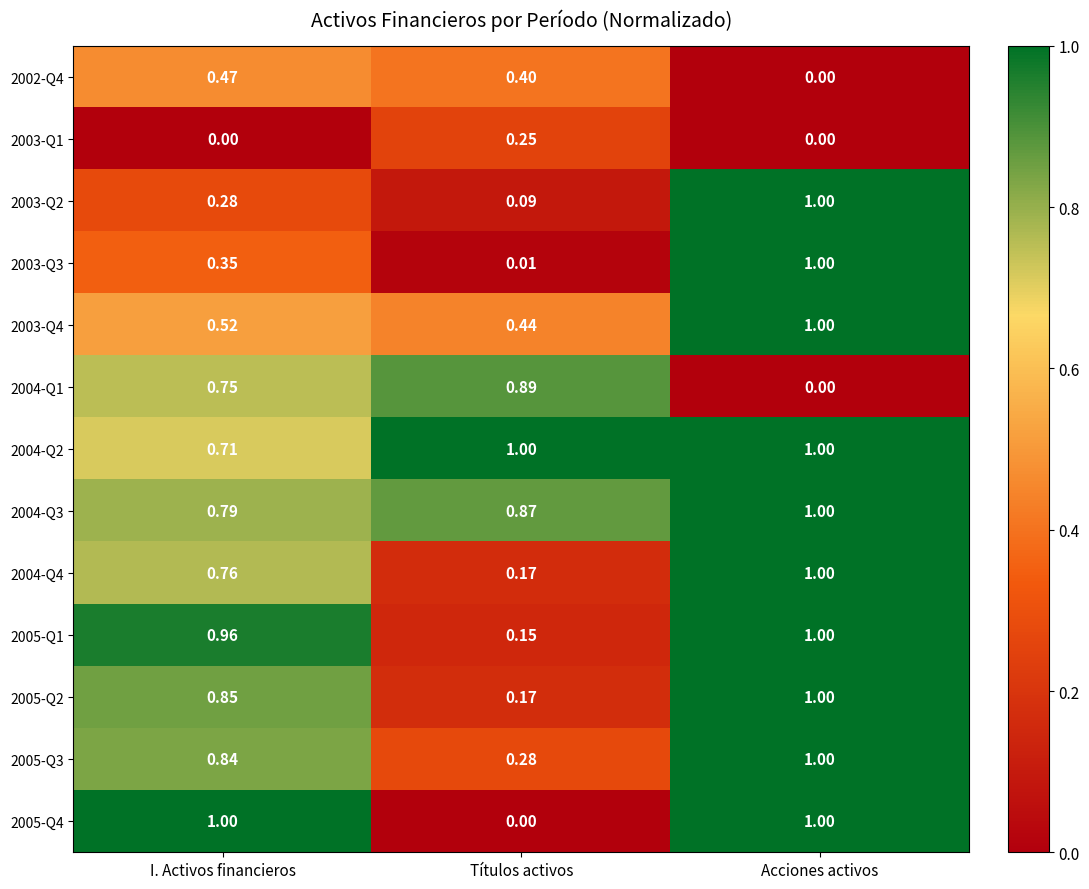

At which label does 2004-Q2 reach its minimum?

I. Activos financieros